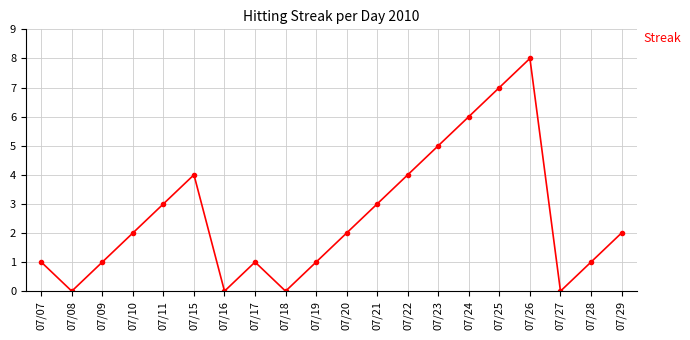

The value at 07/18 is 0. True or false?

True